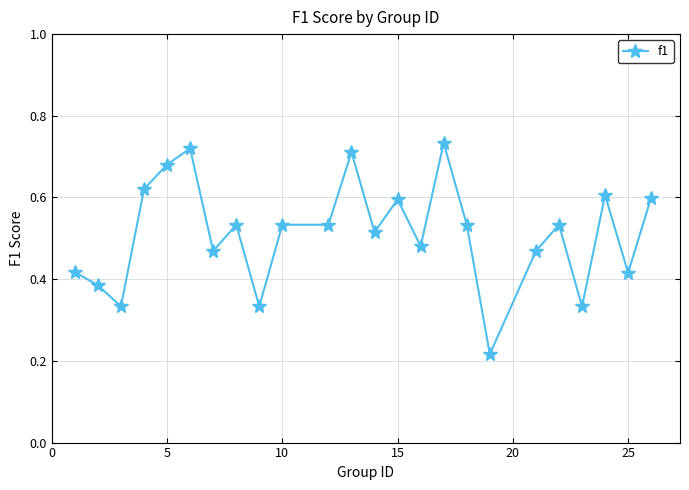

True or false: the data has more than 0 interior local peaks.

True